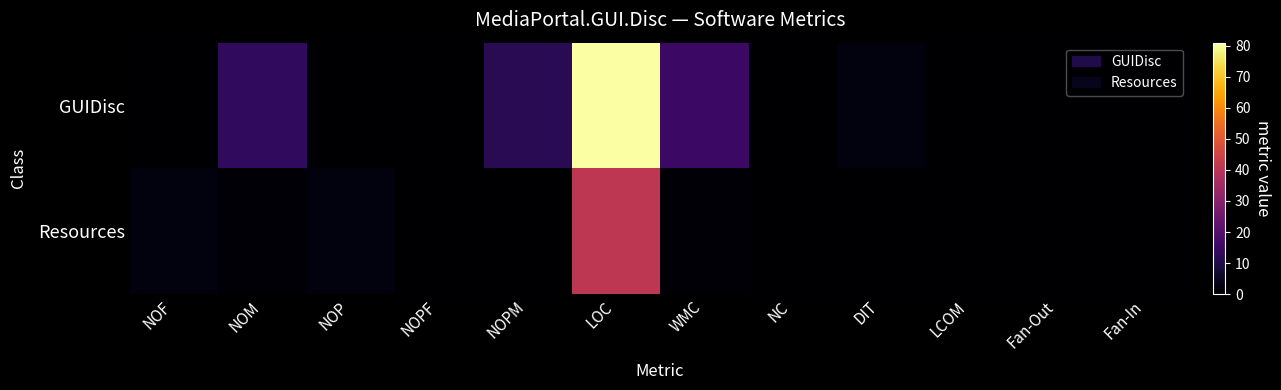

Reading left to right, list all the values displayed in this chart.

GUIDisc: NOF=0	NOM=13	NOP=0	NOPF=0	NOPM=12	LOC=81	WMC=15	NC=0	DIT=2	LCOM=0	Fan-Out=0	Fan-In=0
Resources: NOF=2	NOM=1	NOP=2	NOPF=0	NOPM=0	LOC=41	WMC=1	NC=0	DIT=0	LCOM=0	Fan-Out=0	Fan-In=0